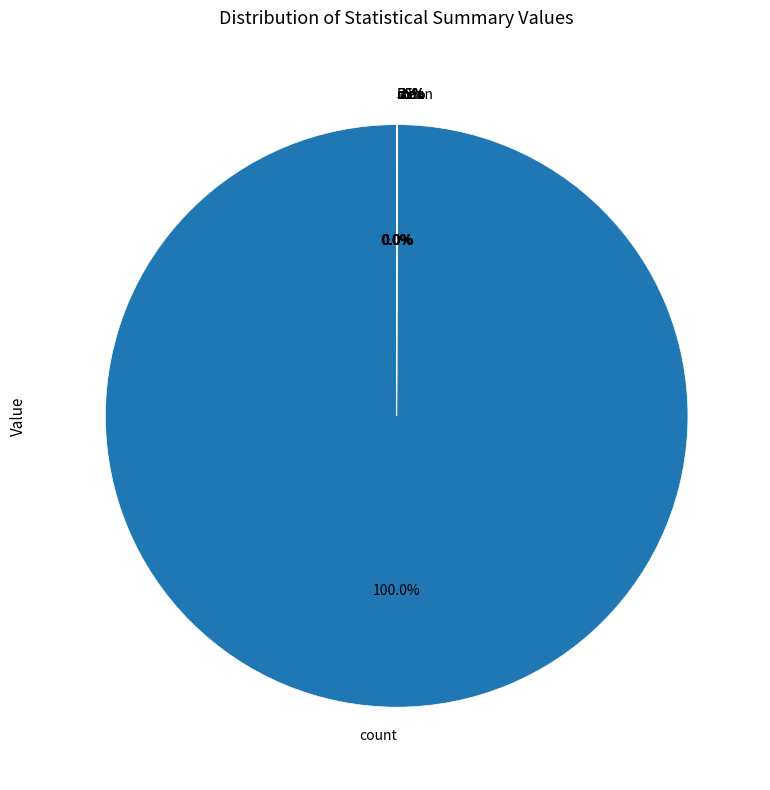

How many slices are in this pie chart?

8